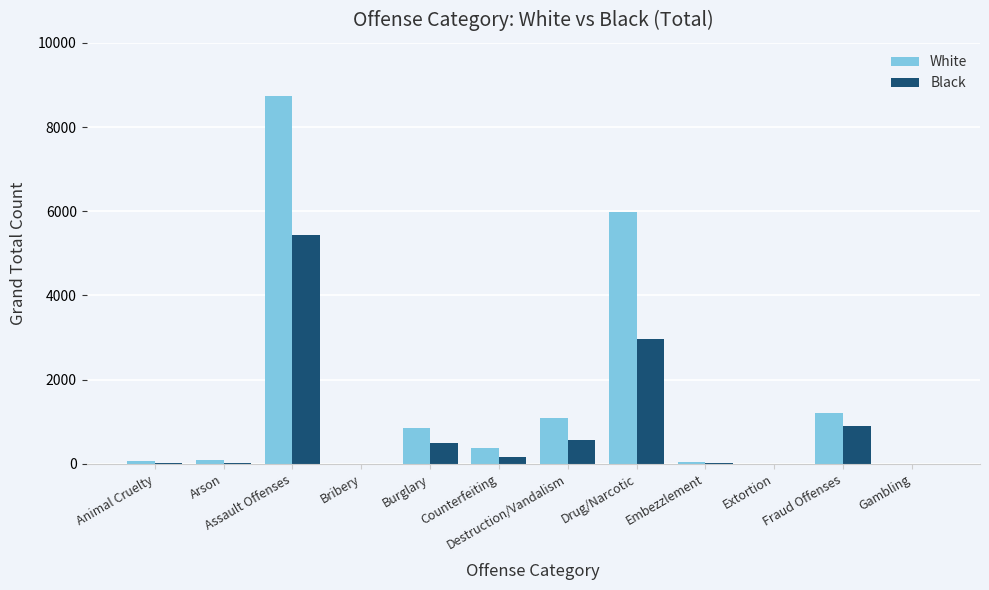

Is it true that Black equals 583 at Fraud Offenses?

False